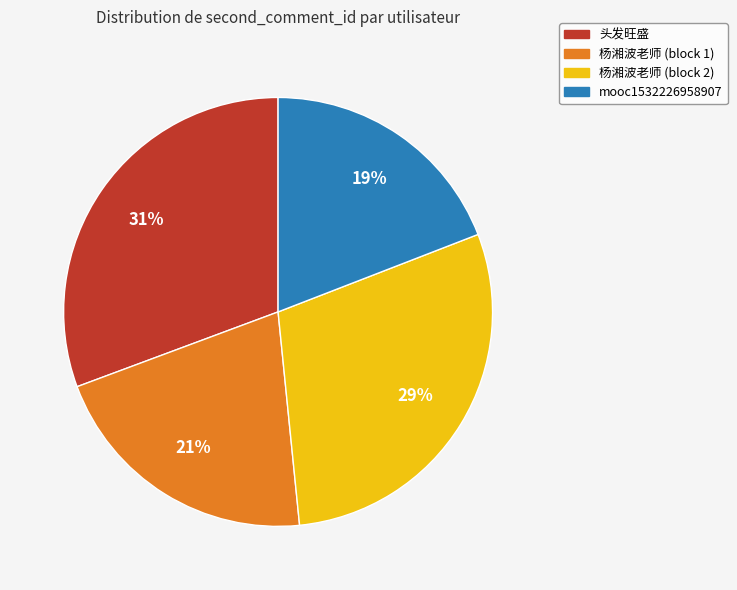

To the nearest percent, what is the average slice percentage?

25%